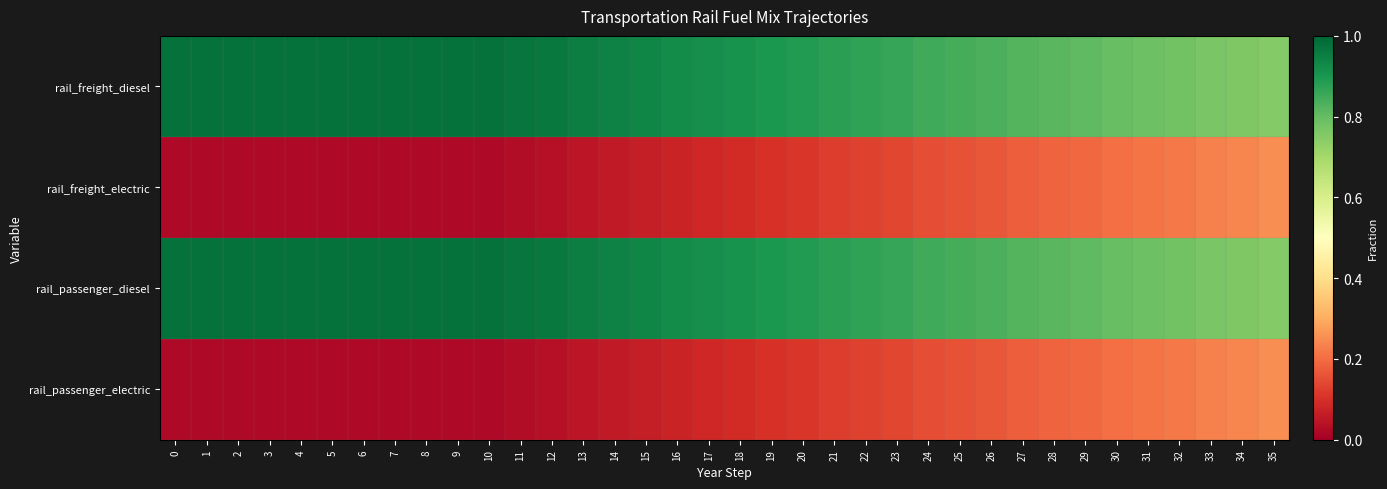

What is the greatest value displayed?

1.0